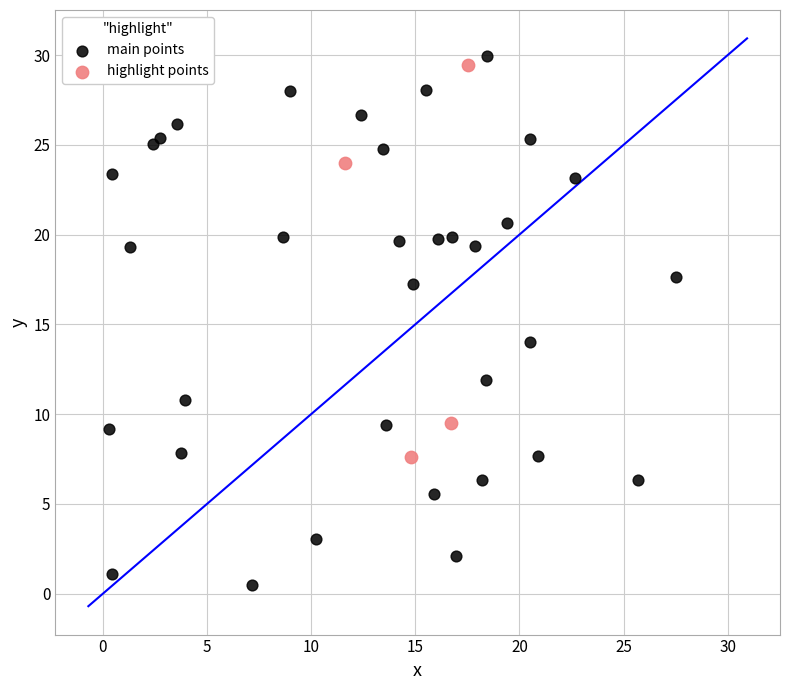

Which series contains the lowest Y value?

main points